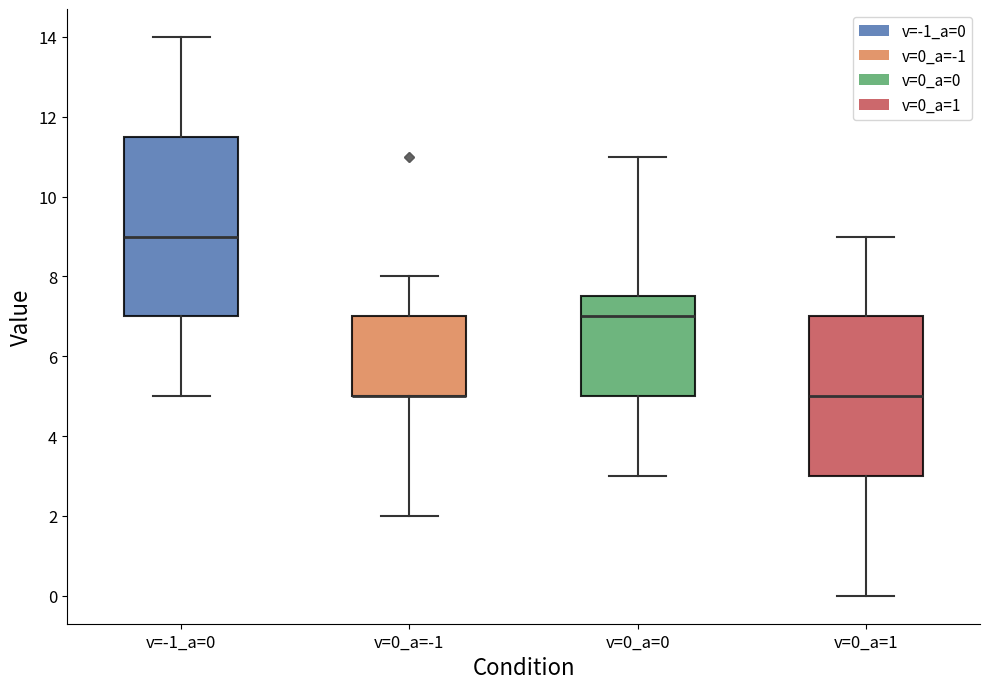

Reading left to right, transcribe this box plot: for each box, give where its median line is, the range the box spans, and where its two whiskers end, as read against the y-axis. The values are not printed on the chart, so give them approximately, as read against the axis.

v=-1_a=0: median 9.0, box 7.0 to 11.6, whiskers 5.0 to 14.0
v=0_a=-1: median 5.0 (drawn on the box's lower edge), box 5.0 to 7.0, whiskers 2.0 to 8.0
v=0_a=0: median 7.0, box 5.0 to 7.6, whiskers 3.0 to 11.0
v=0_a=1: median 5.0, box 3.0 to 7.0, whiskers 0.0 to 9.0